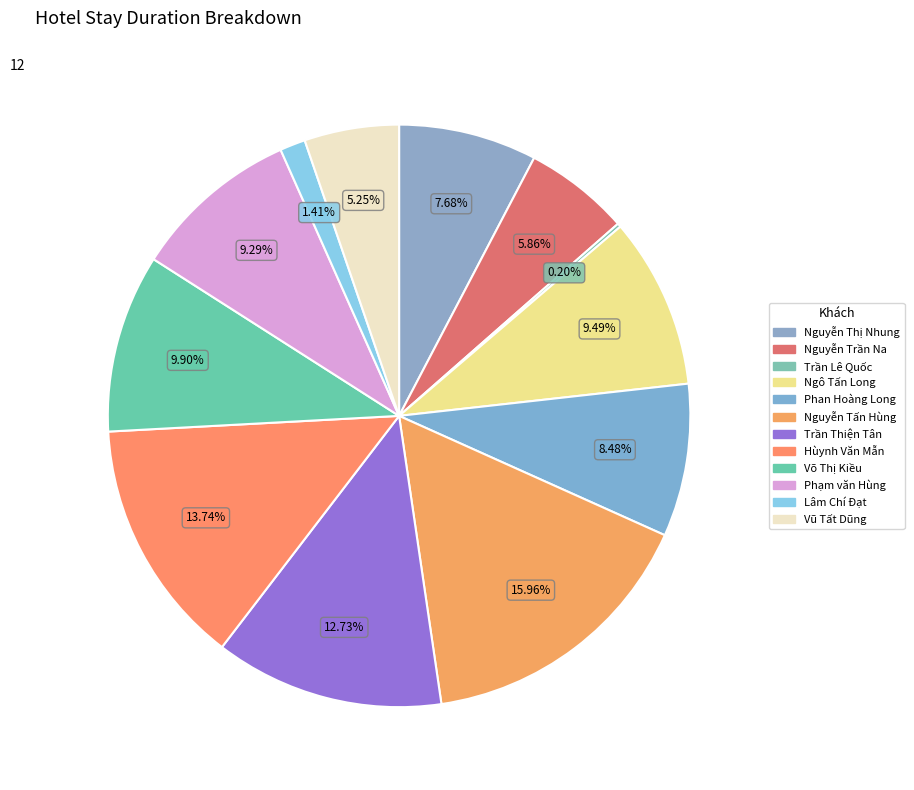

What percentage is the Võ Thị Kiều slice, to the nearest percent?

10%